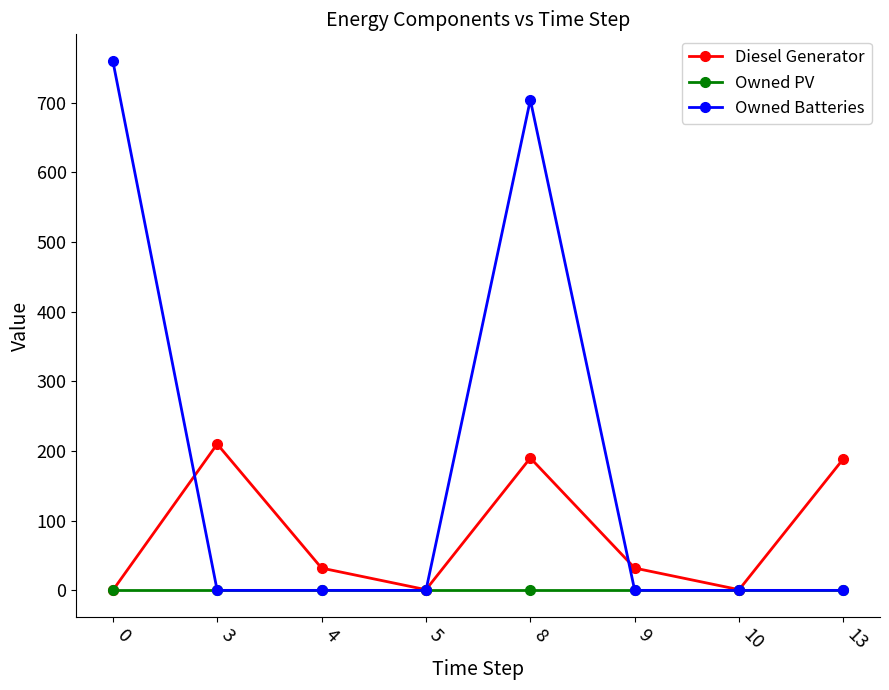

Rank the series by their maximum value, from highest to lowest.

Owned Batteries, Diesel Generator, Owned PV